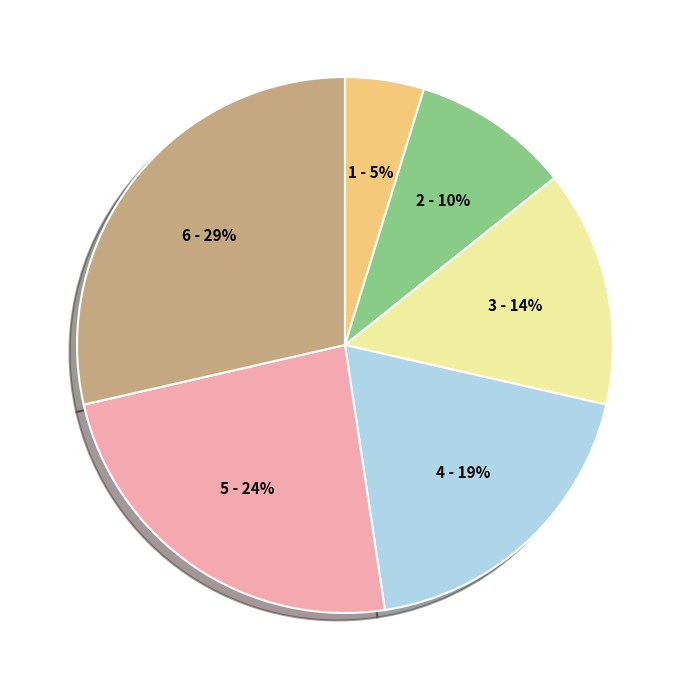

To the nearest percent, what is the difference between the largest and smallest slice percentages?

24%